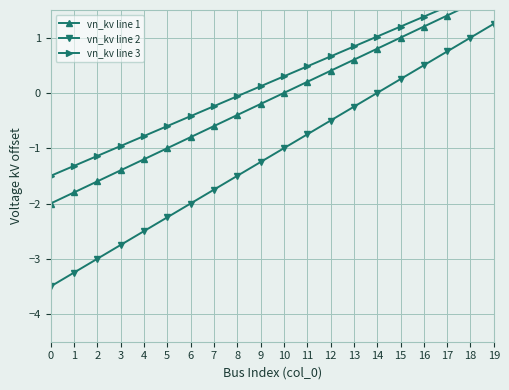

The vn_kv line 2 series shows -0.2 at 13. True or false?

True